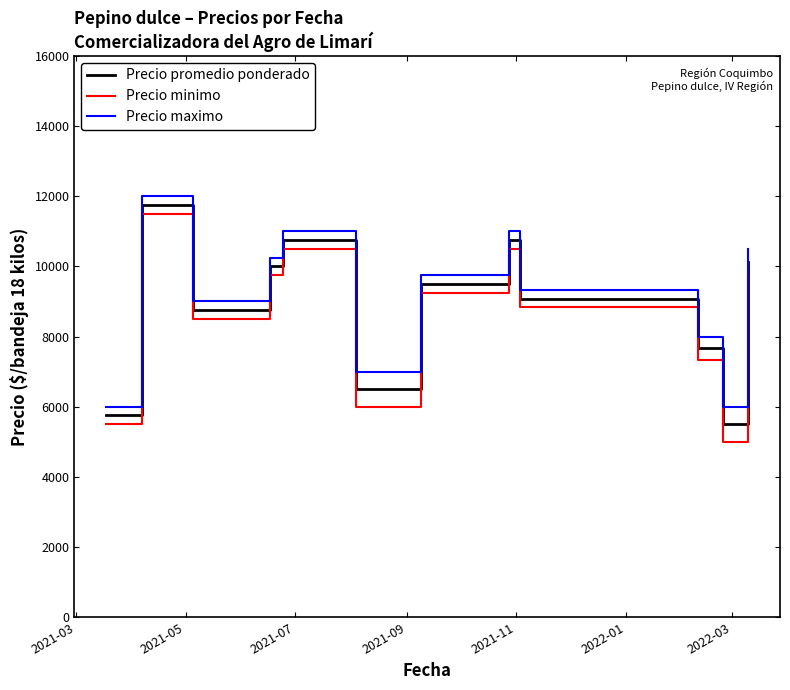

What is the minimum value shown in the chart?

5000.0